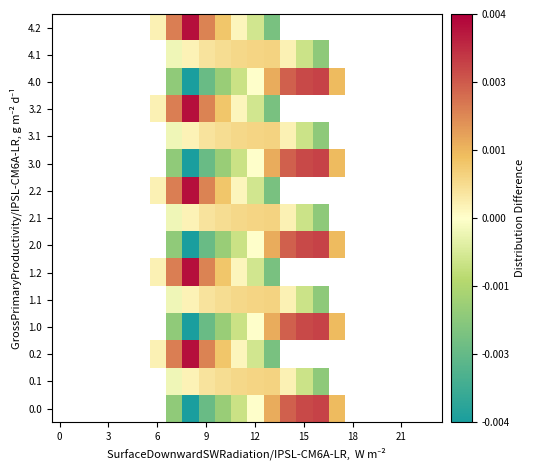

At which category is the sum across all series the highest?

8